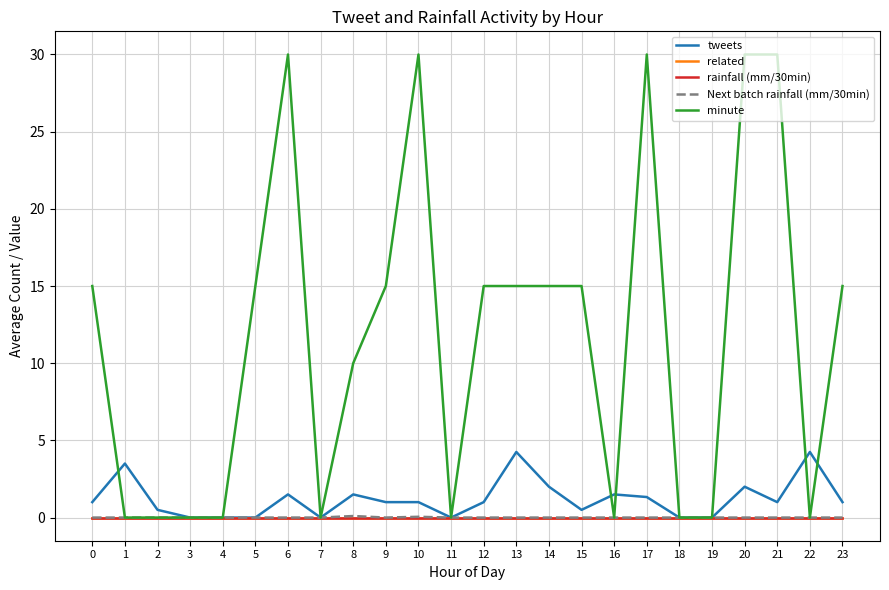

In Next batch rainfall (mm/30min), how many points are lower than both neighbors (excluding endpoints)?

1